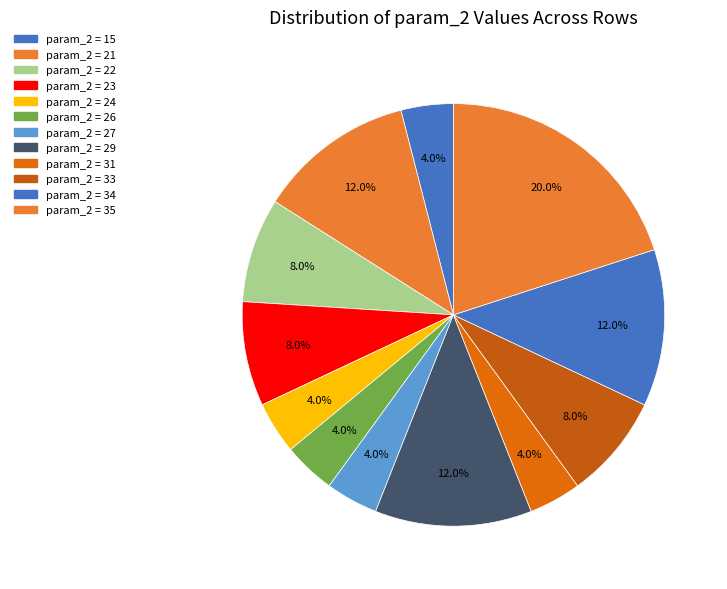

Is there a majority slice in this chart?

No